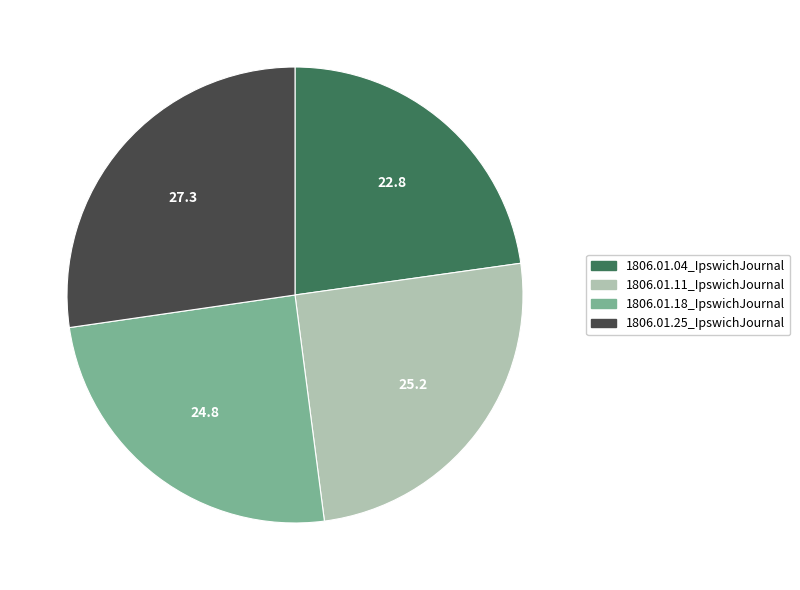

Which category has the biggest portion of the pie?

1806.01.25_IpswichJournal